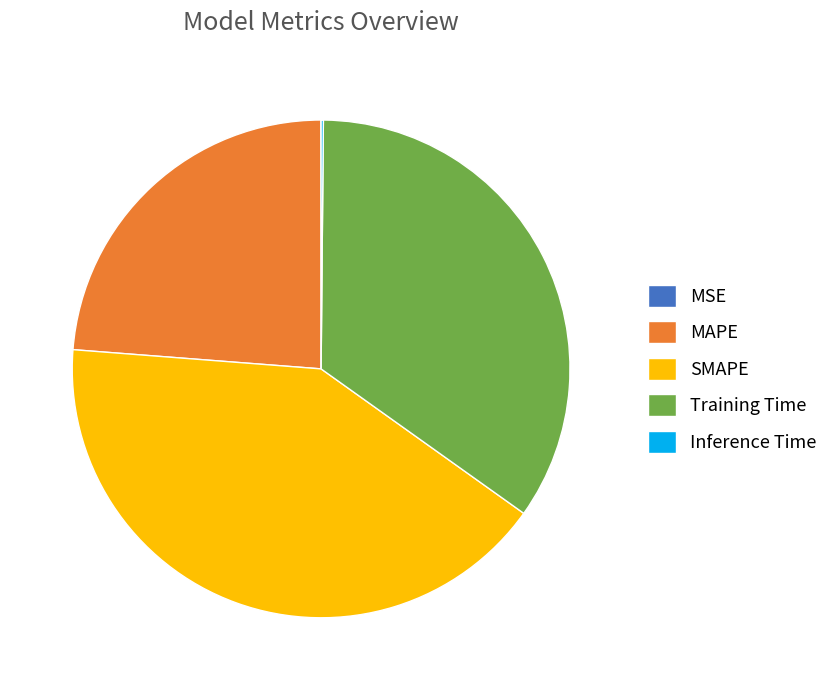

Is it true that Training Time is 24% of the pie?

False